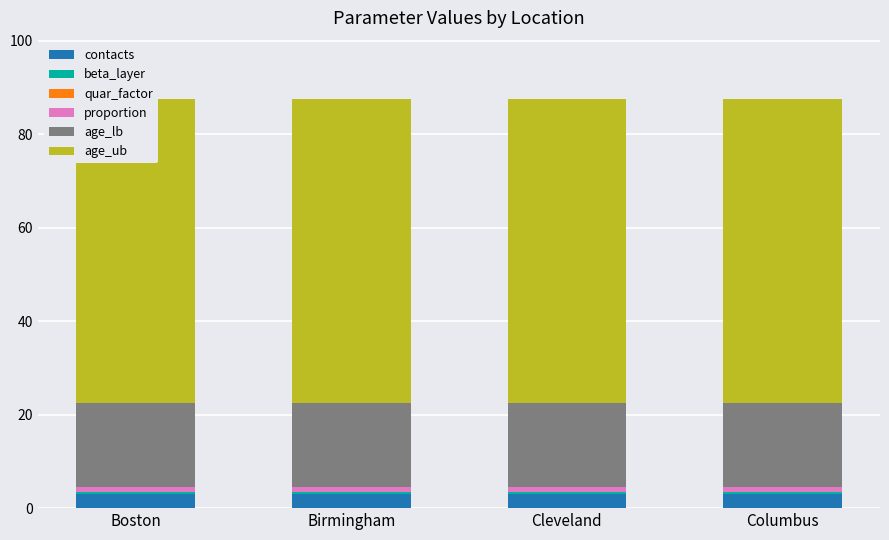

How many categories are shown in the chart?

4